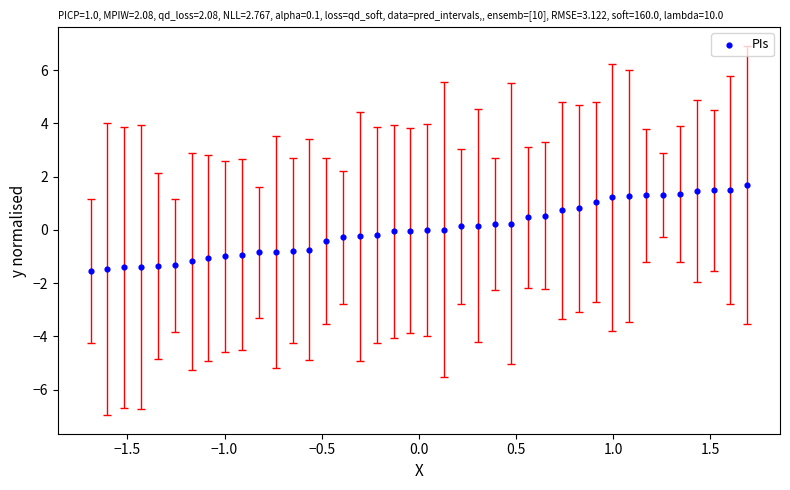

What is the range of X values (max minus min)?

3.4